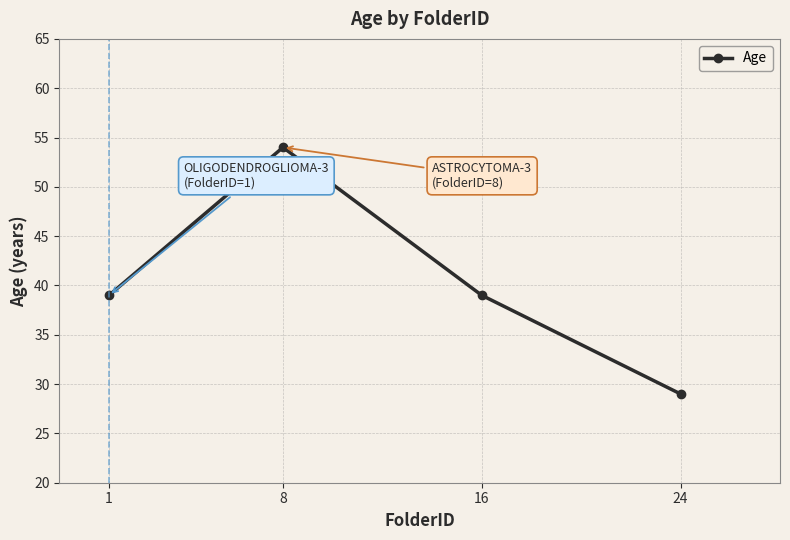

What is the change in value from 8 to 24?

-25